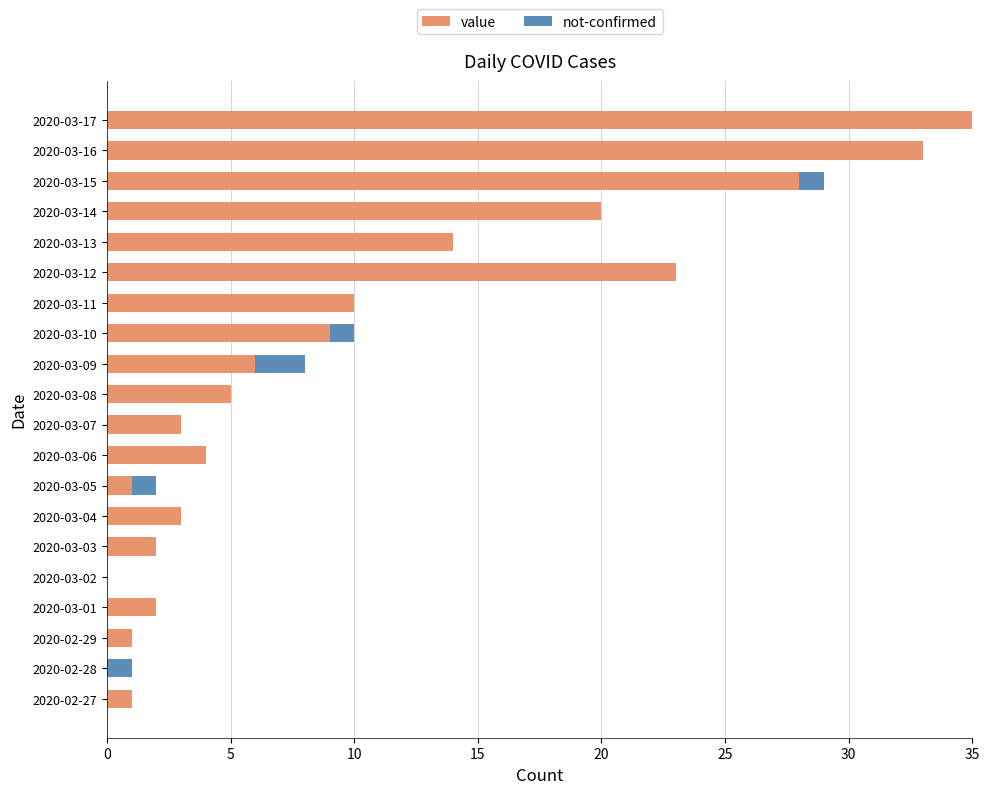

Which series has the widest spread of values?

value